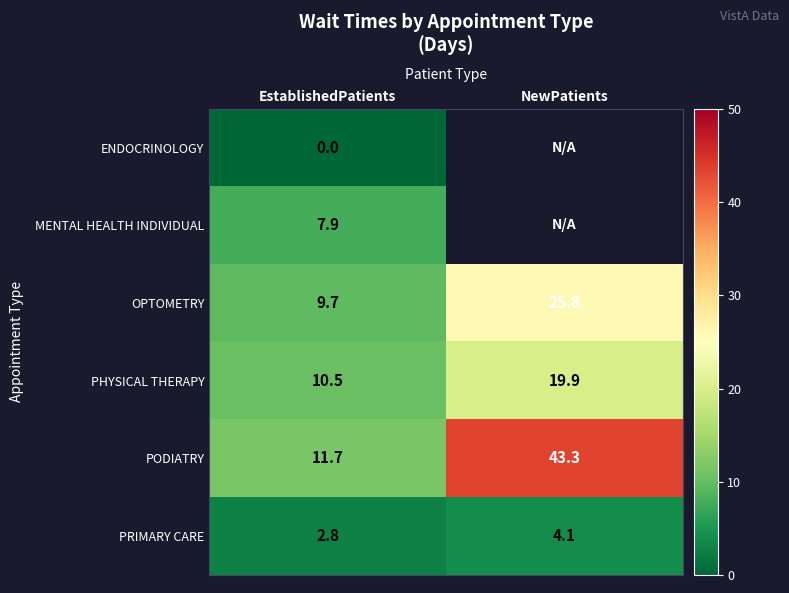

Is it true that PRIMARY CARE equals 1.5 at EstablishedPatients?

False